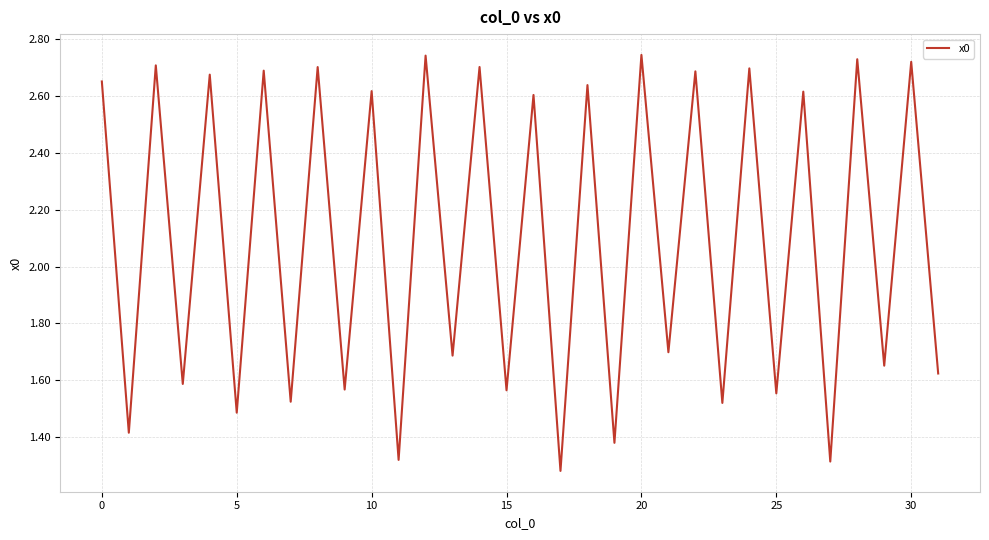

What is the difference between the maximum and second lowest values?

1.4